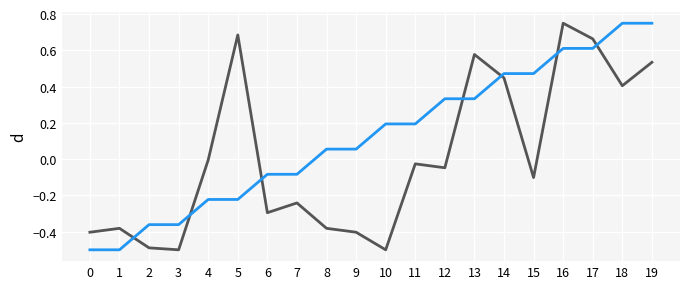

What is the smallest value displayed?

-0.5